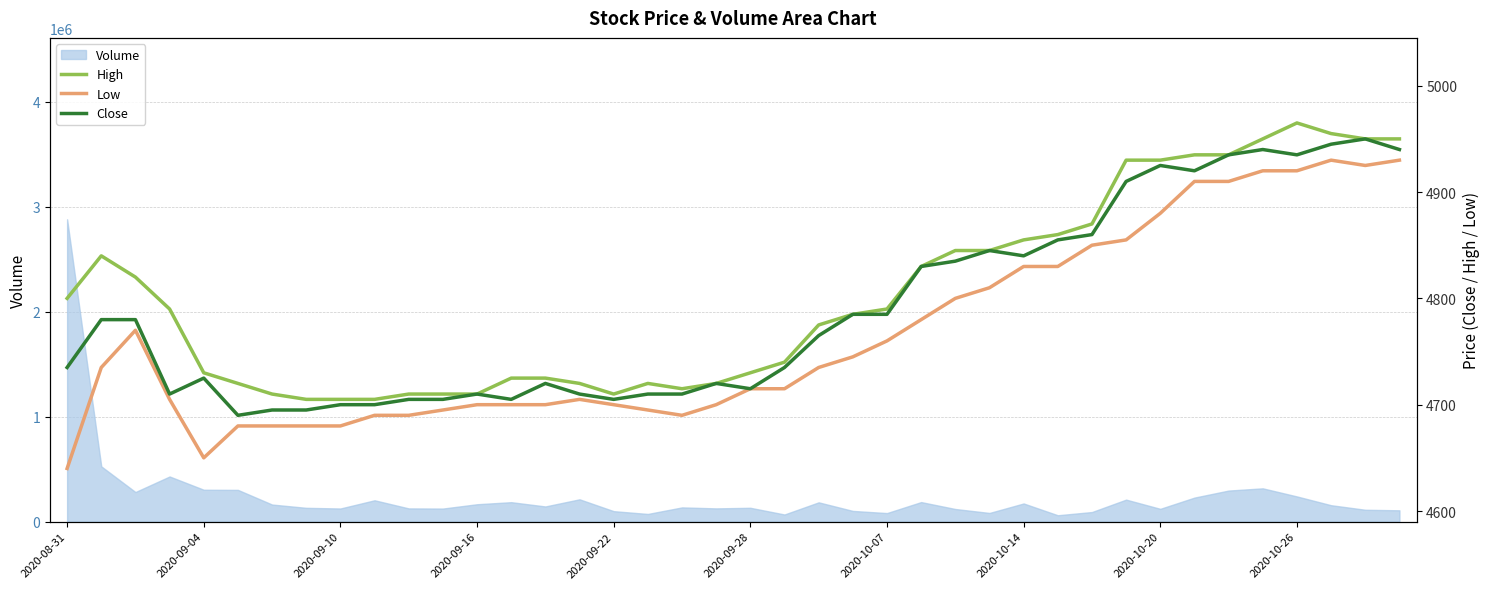

What is the difference between the maximum and second lowest values in the Low series?

280